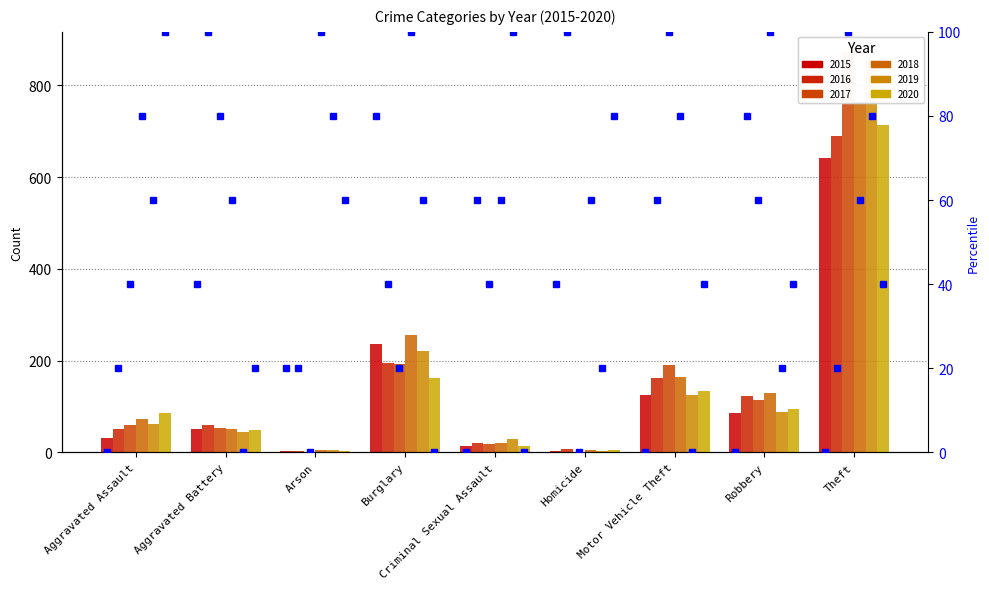

Is the value of 2015 at Arson greater than the value of 2017 at Burglary?

No